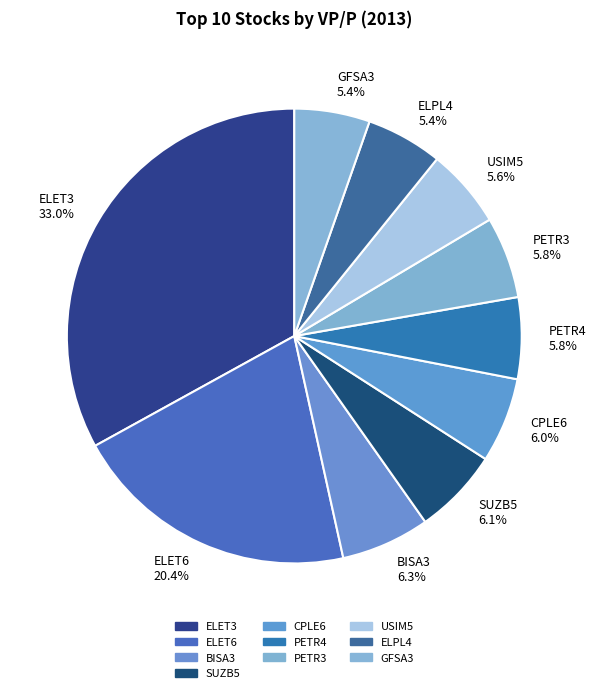

What percentage is the ELET6 slice, to the nearest percent?

20%